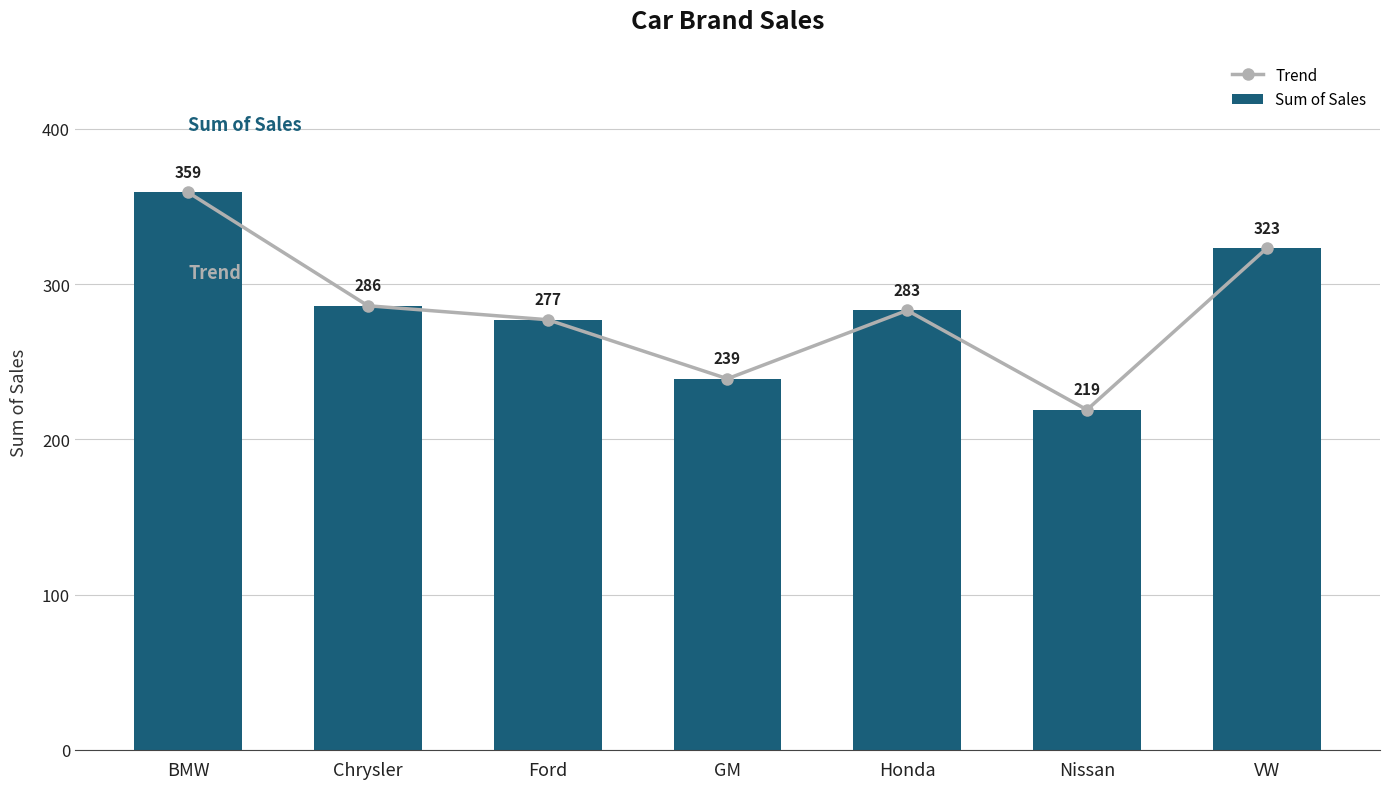

What is the sum of the Trend values at BMW and GM?

598